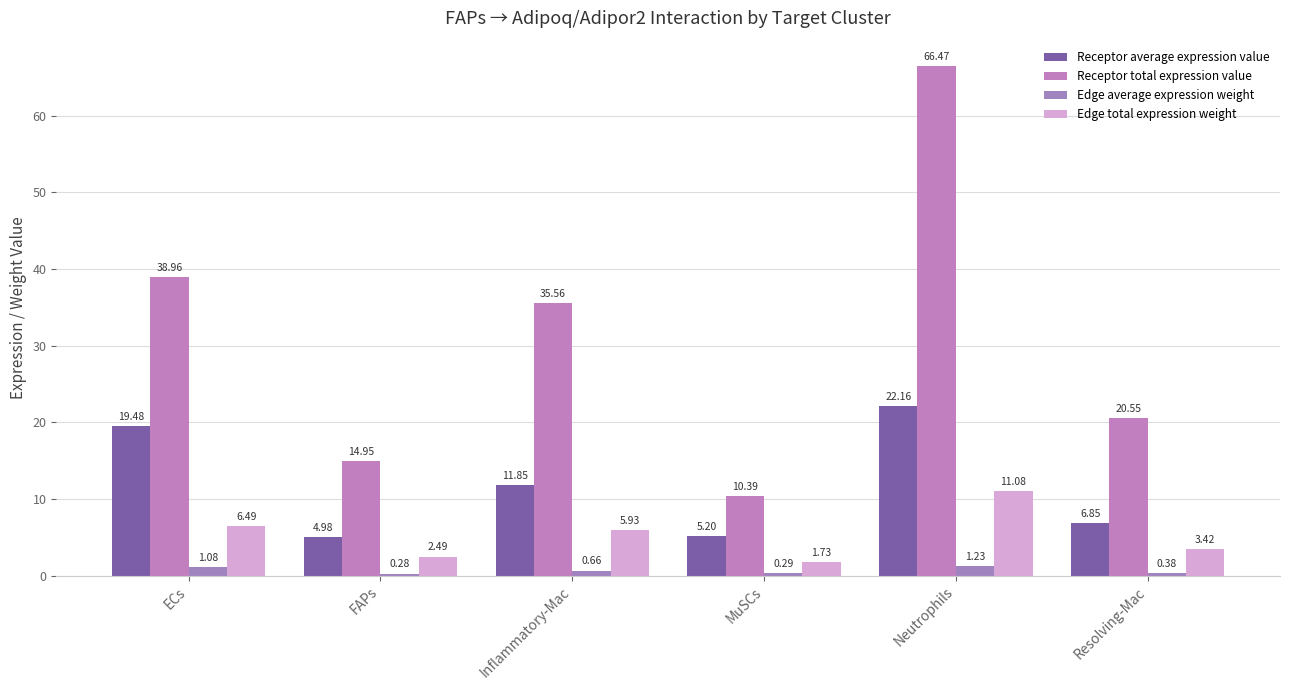

Is it true that Receptor average expression value equals 6.7 at Neutrophils?

False